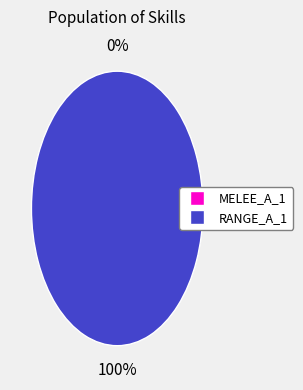

Combined, what portion of the pie is RANGE_A_1 and MELEE_A_1?

100.0%